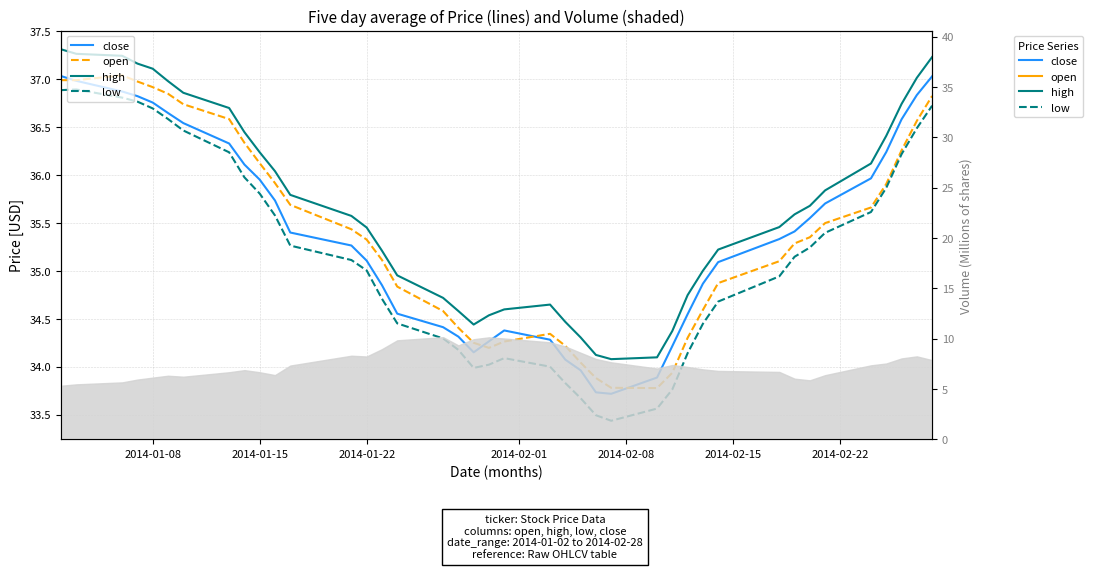

True or false: close and open cross at least once.

True